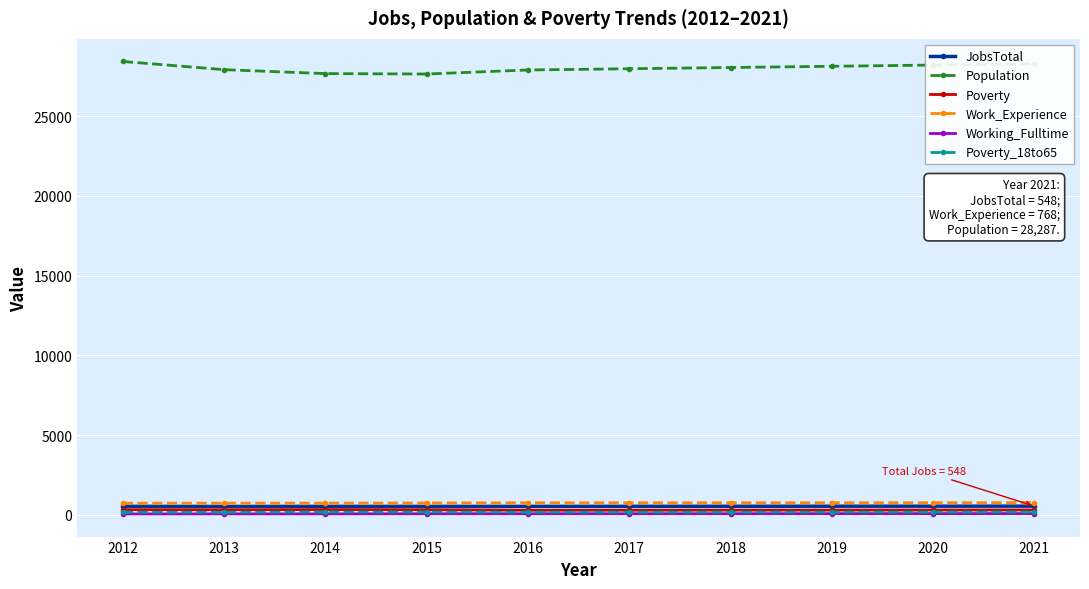

True or false: Population and Poverty intersect in this chart.

False